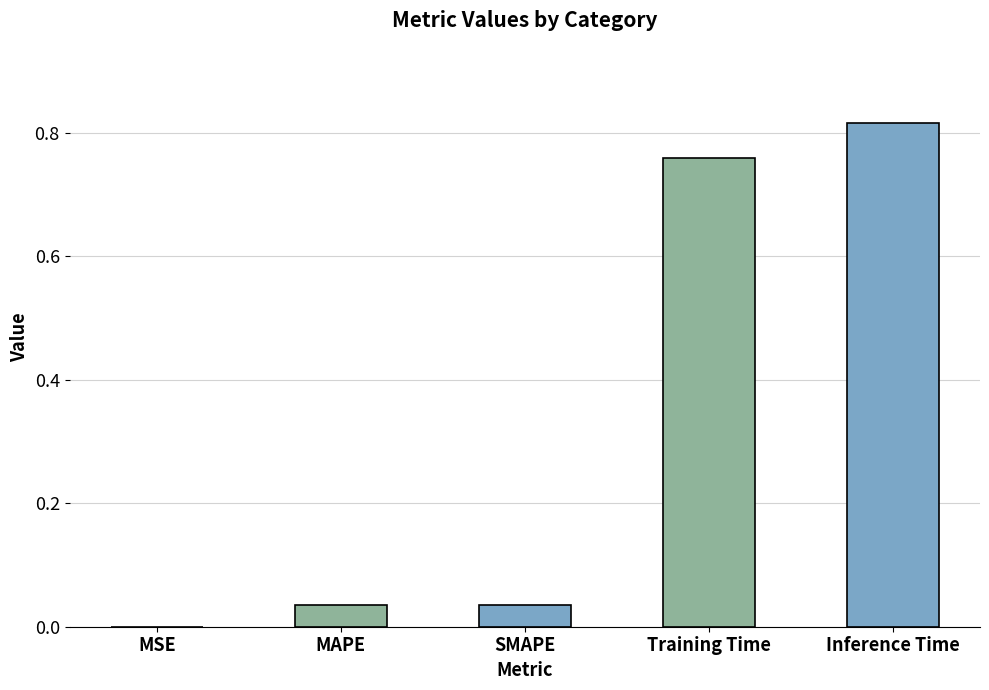

Are the bars horizontal?

No